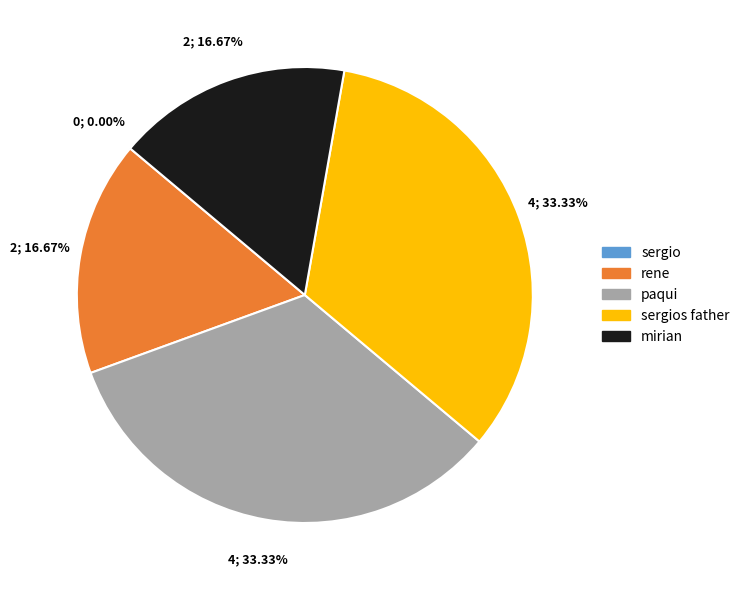

Do sergio and rene together represent more than half of the pie?

No